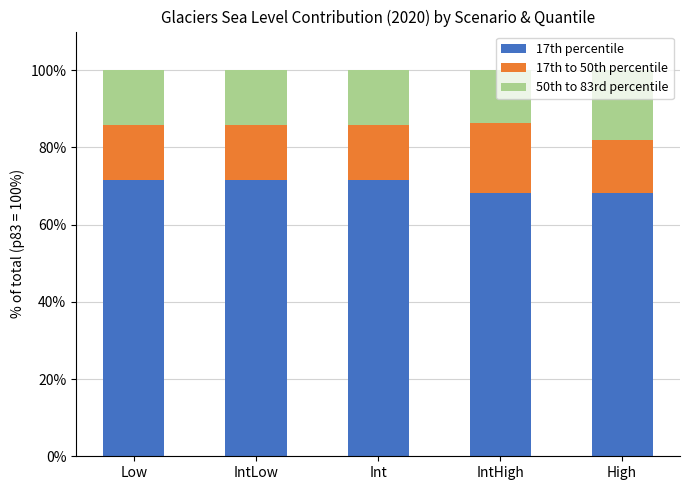

True or false: 17th percentile has a value of 39.6 at High.

False